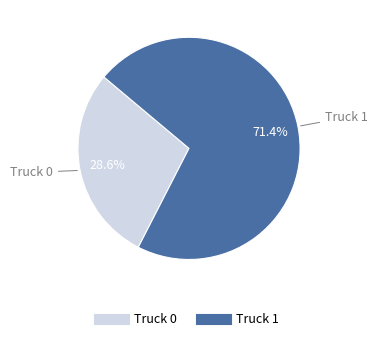

Is the sum of Truck 0 and Truck 1 greater than half?

Yes